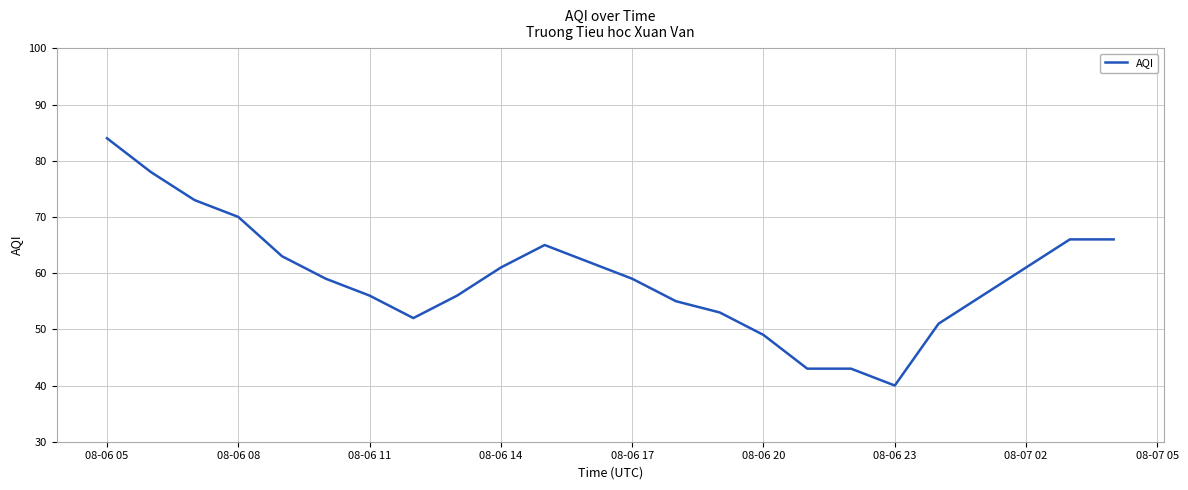

What is the difference between the maximum and minimum values?

44